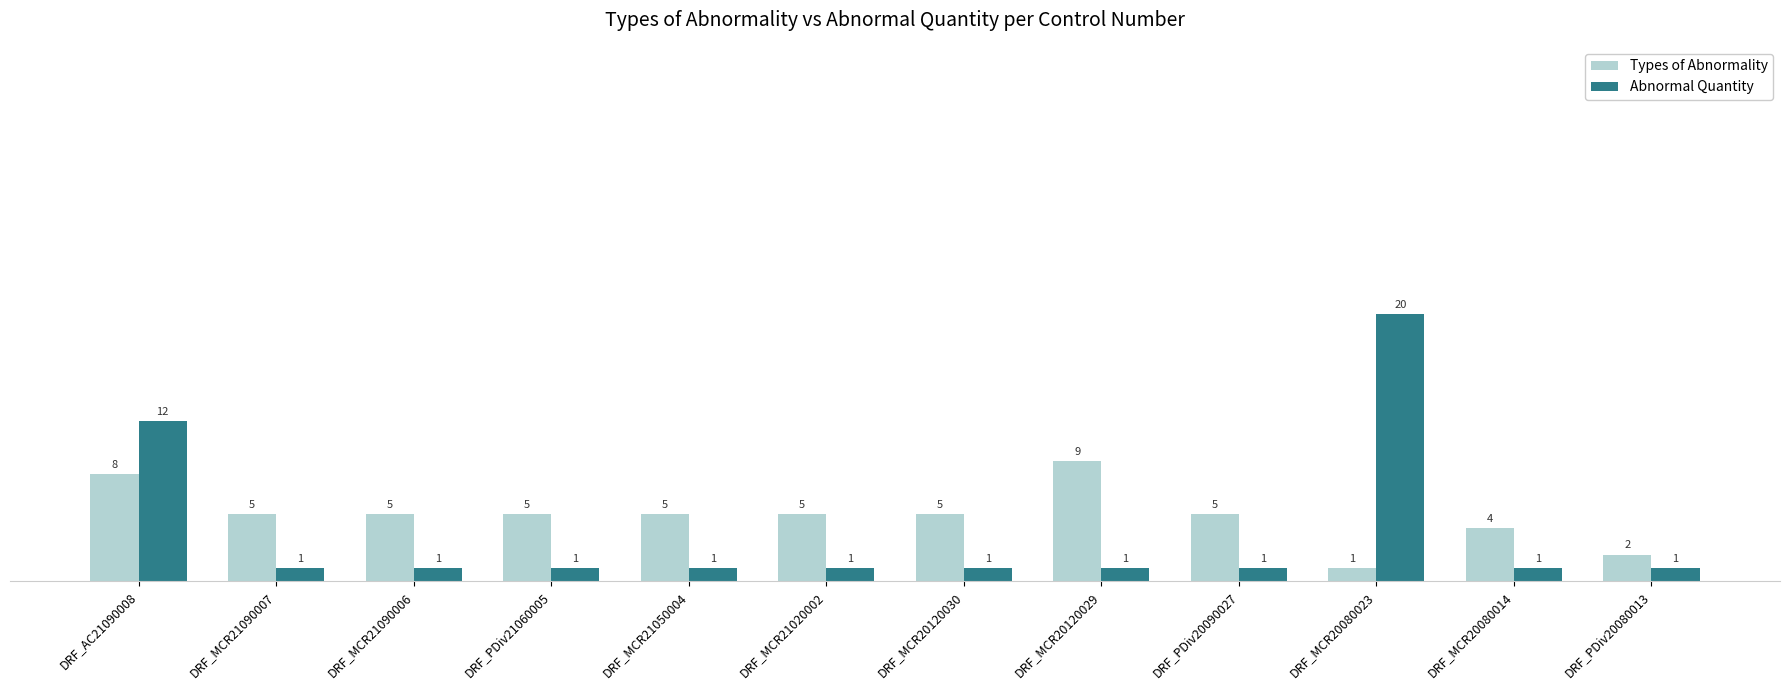

Is it true that Abnormal Quantity equals 6 at DRF_AC21090008?

False